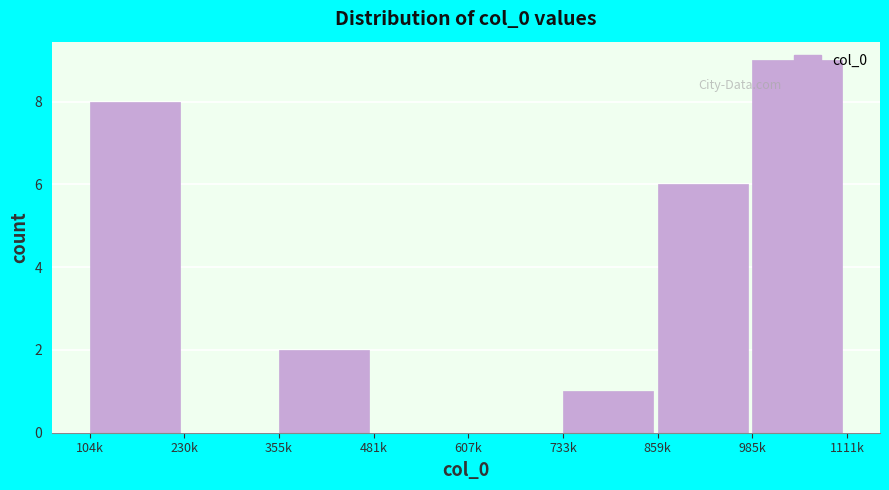

Is it true that the value at 104k is 8?

True